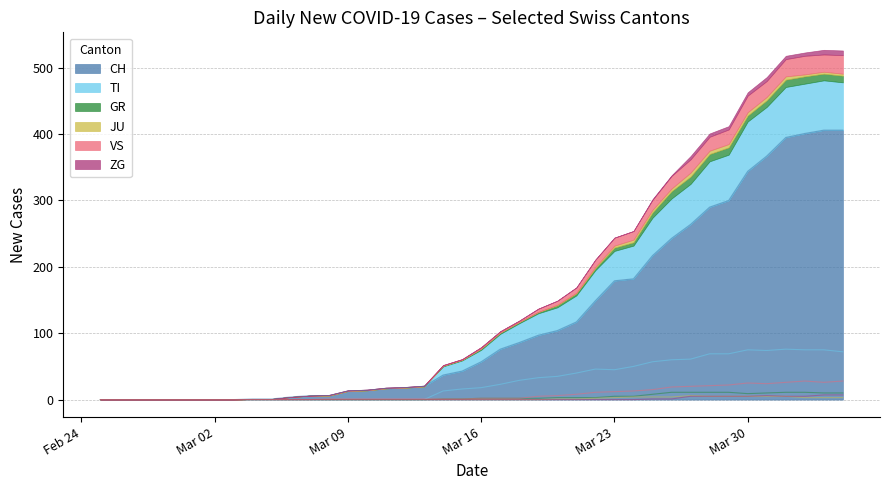

True or false: VS and CH cross at least once.

False